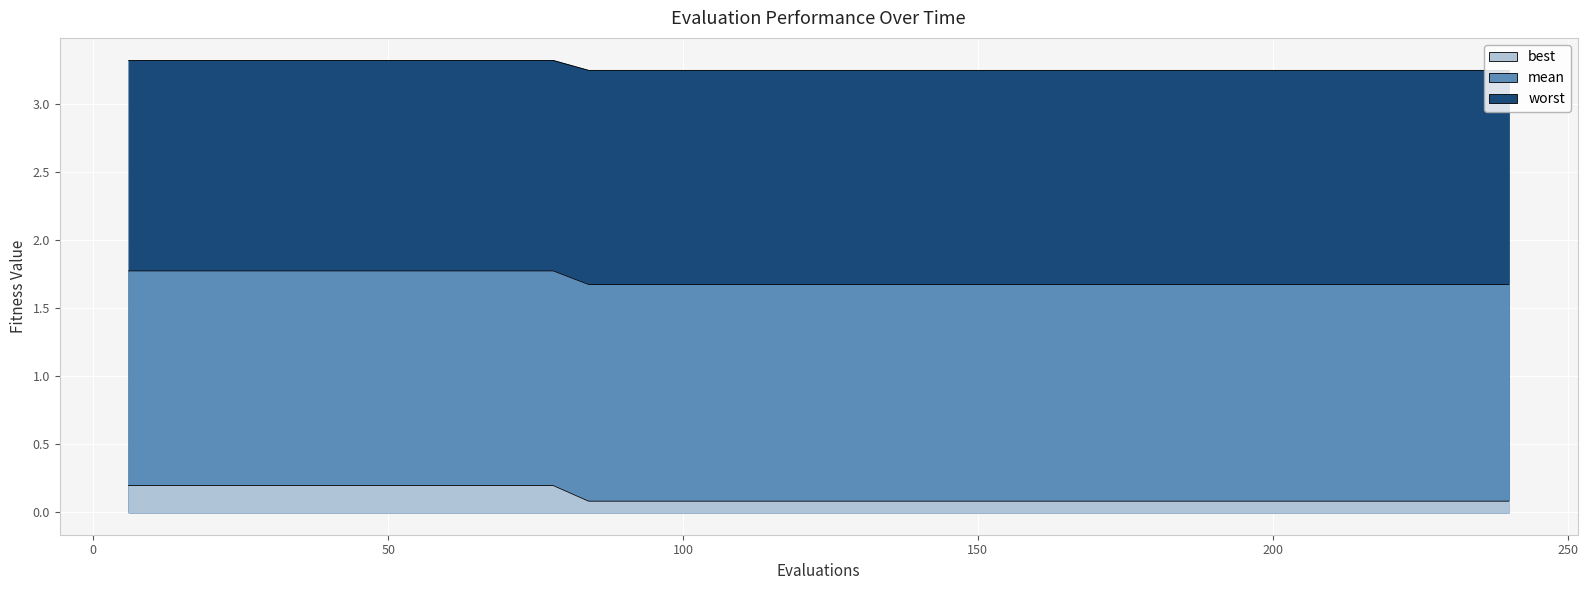

What is the sum of all mean values?

68.2